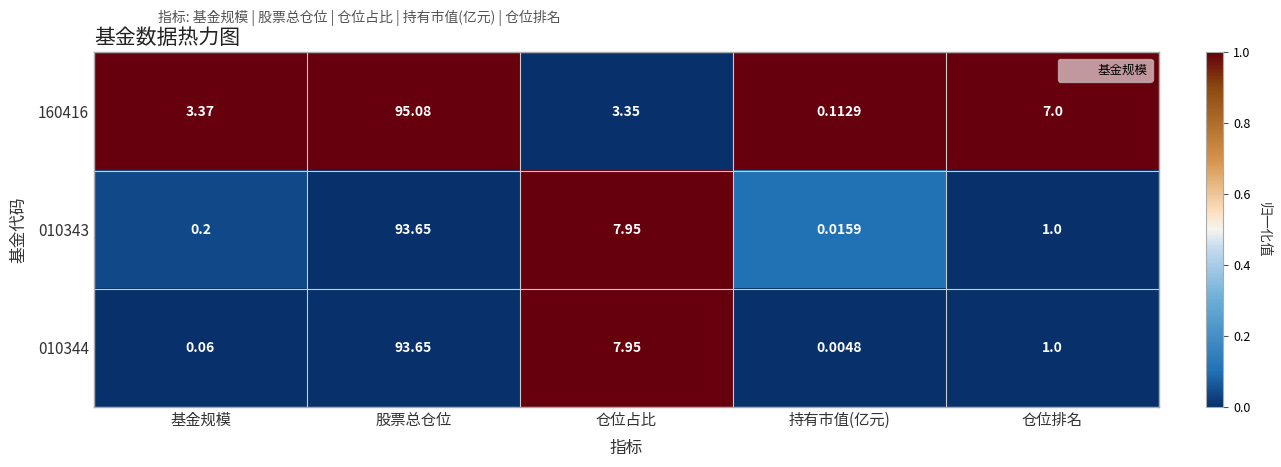

List the labels in order of 160416 value, smallest first.

持有市值(亿元), 仓位占比, 基金规模, 仓位排名, 股票总仓位